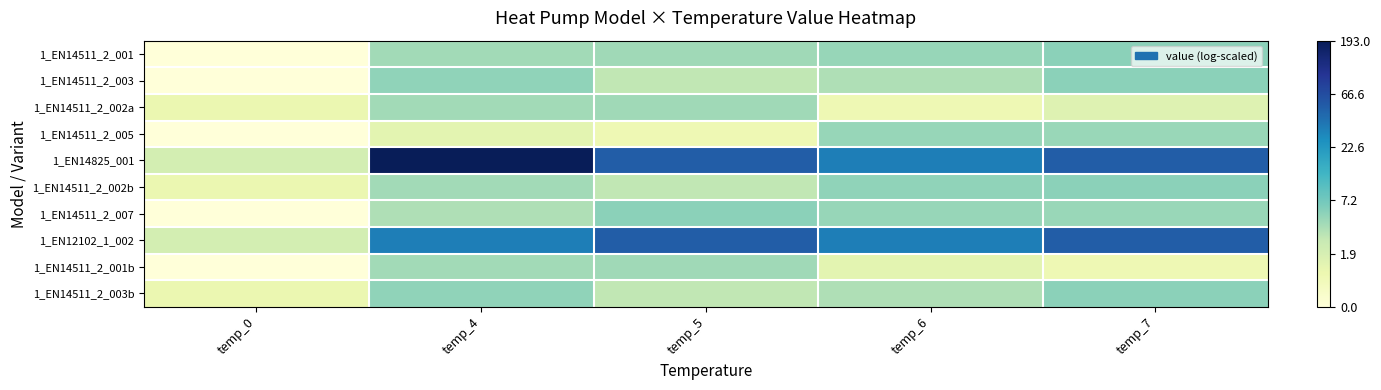

Count the number of data series in this chart.

10